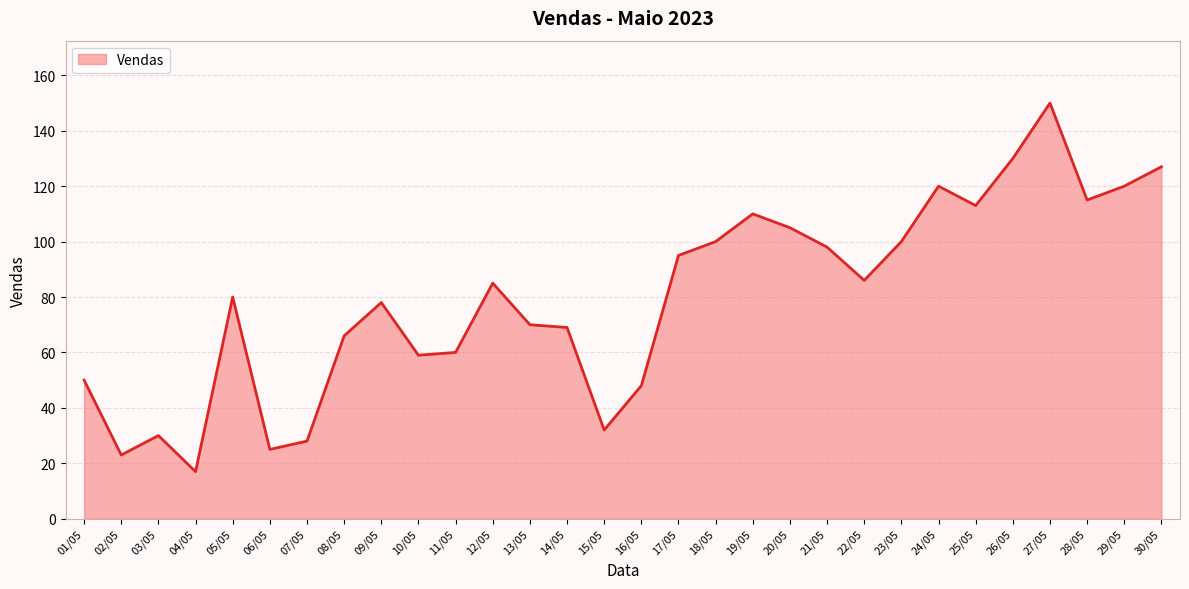

Does the chart display data point markers on the line(s)?

No